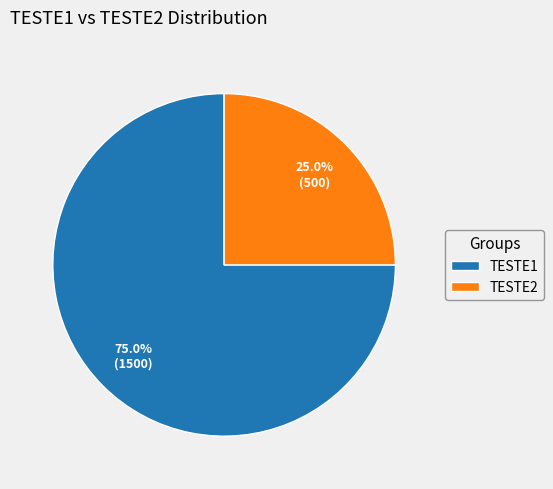

To the nearest percent, what portion does TESTE1 represent?

75%